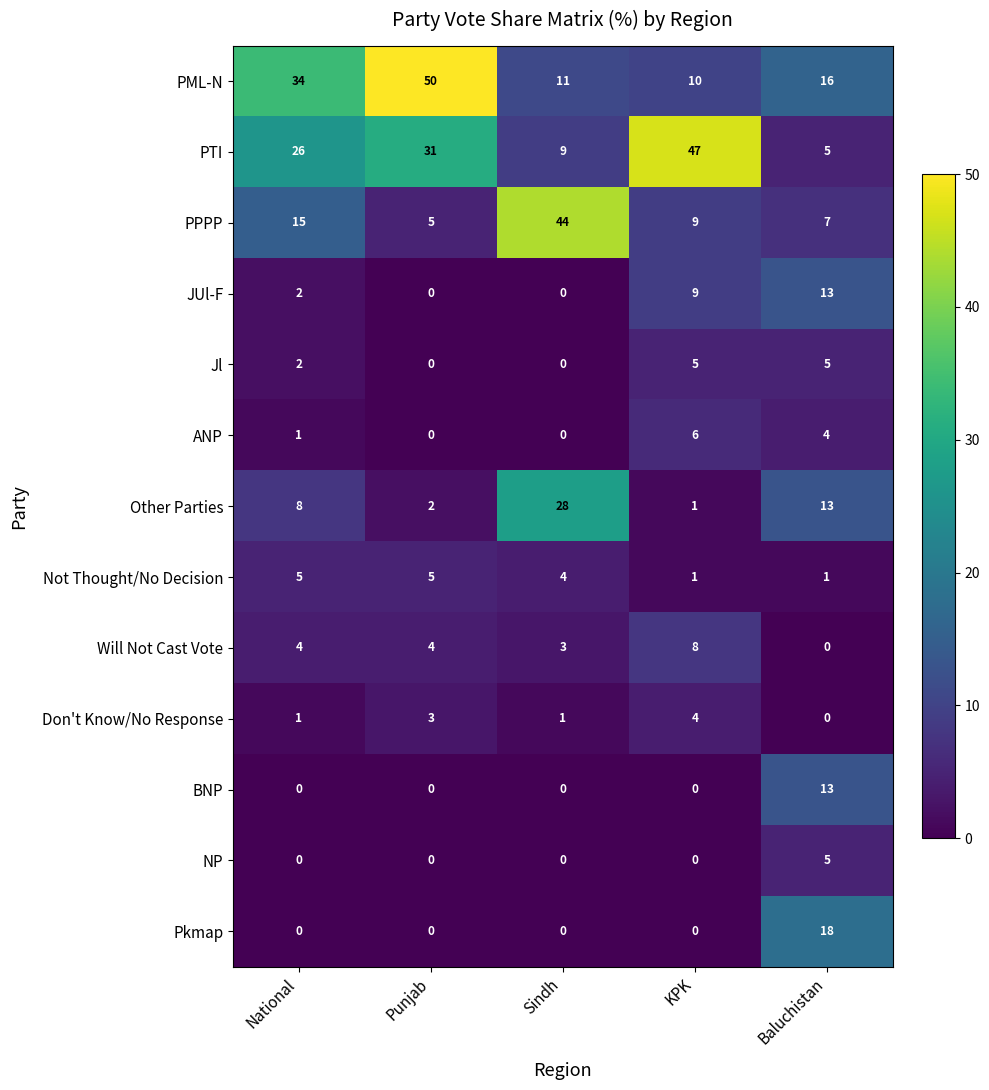

Which series has the largest total across all categories?

PML-N